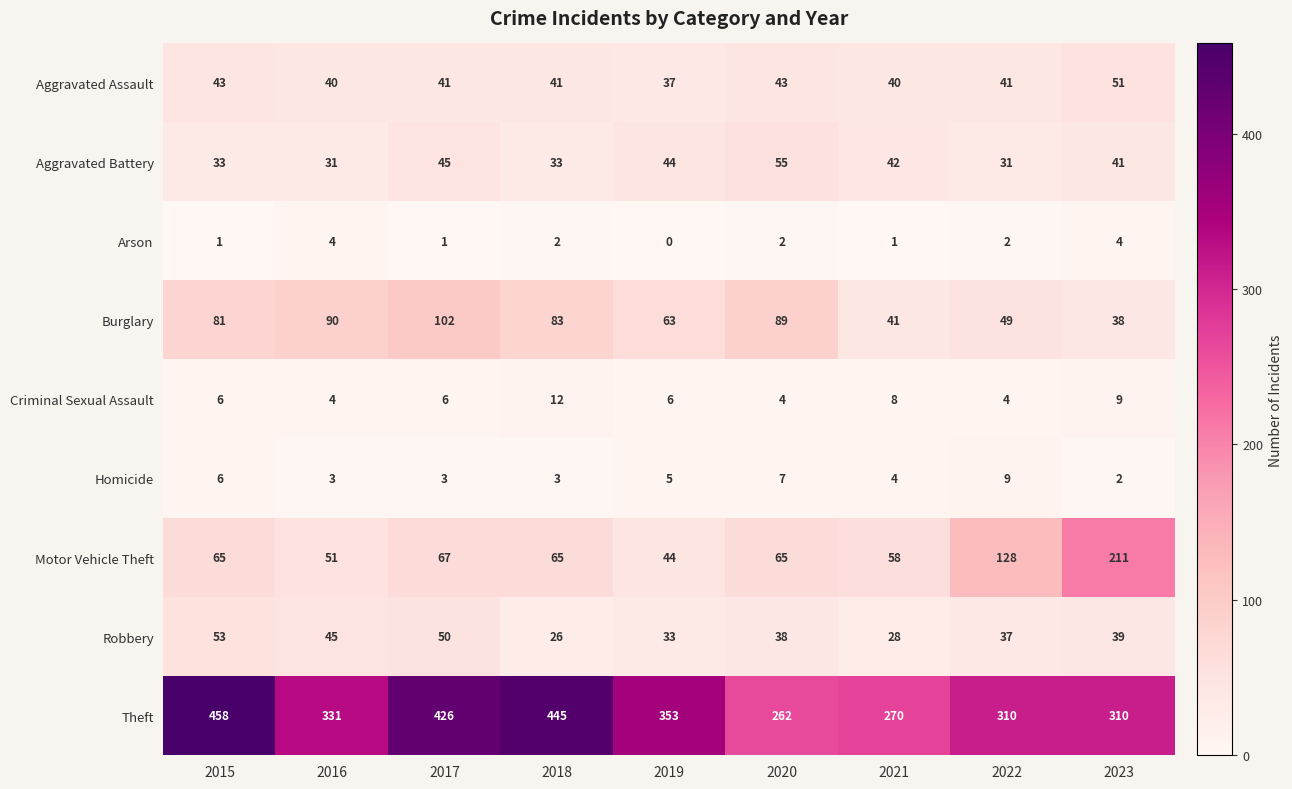

What is the difference between the maximum and minimum values in the Burglary series?

64